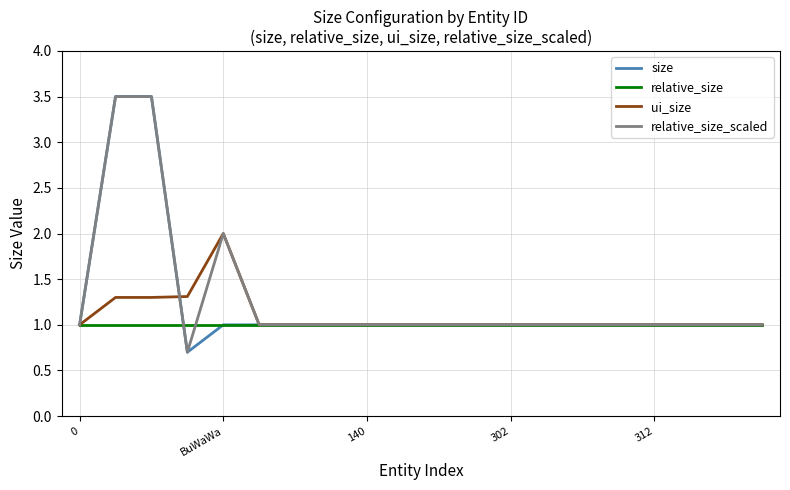

How many lines are shown in the chart?

4